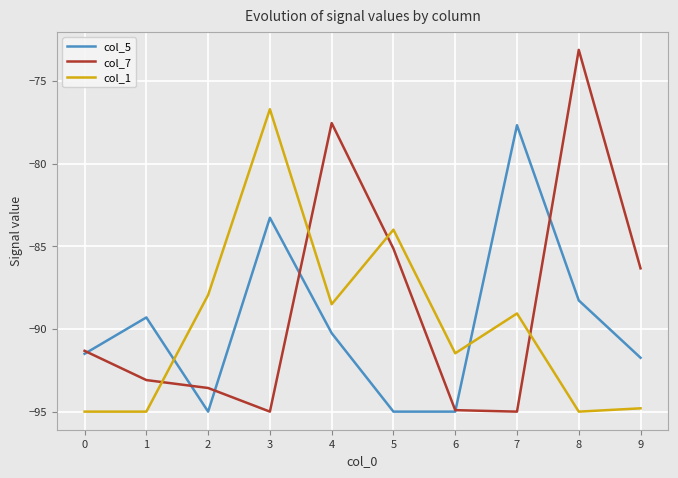

How many lines are shown in the chart?

3